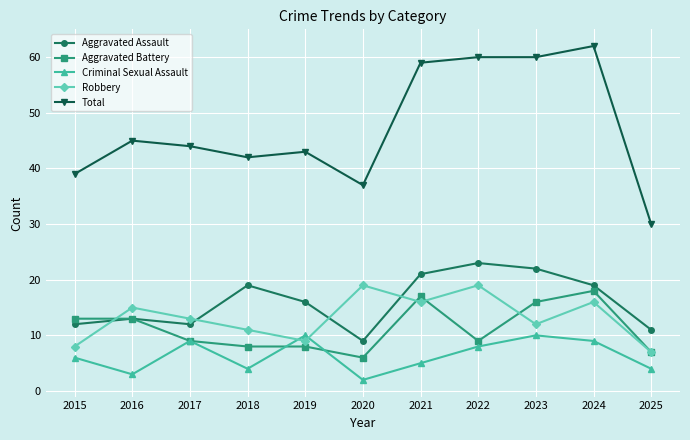

True or false: Criminal Sexual Assault and Aggravated Assault intersect in this chart.

False